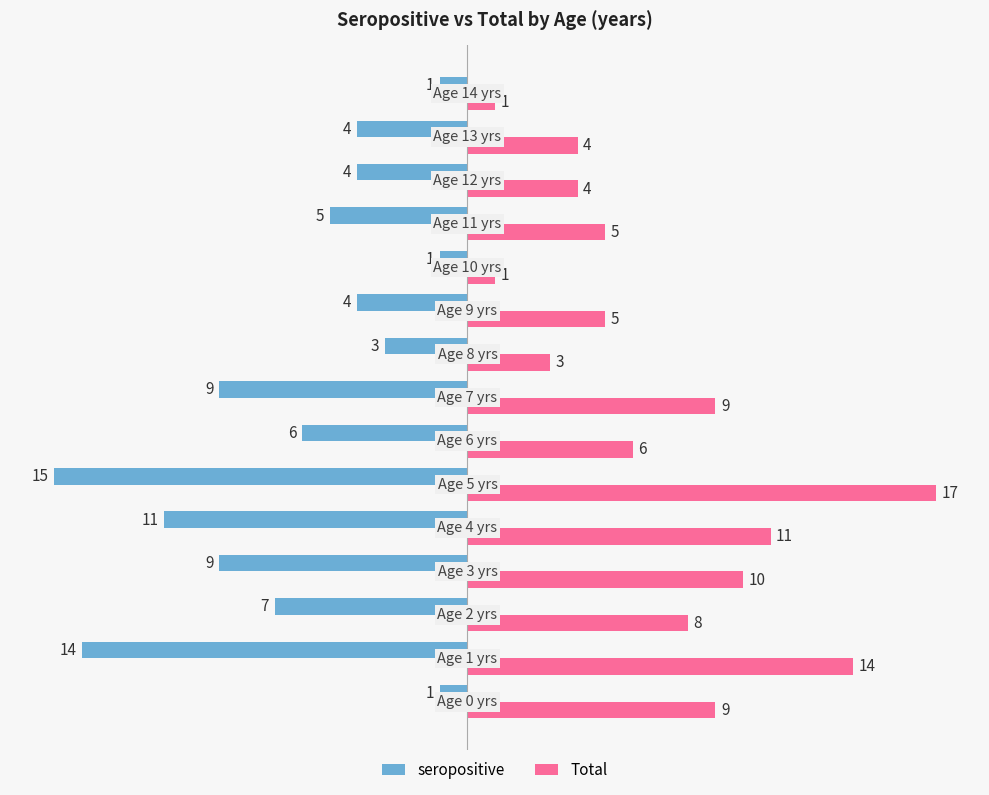

List the series in order of their overall mean, lowest first.

seropositive, Total